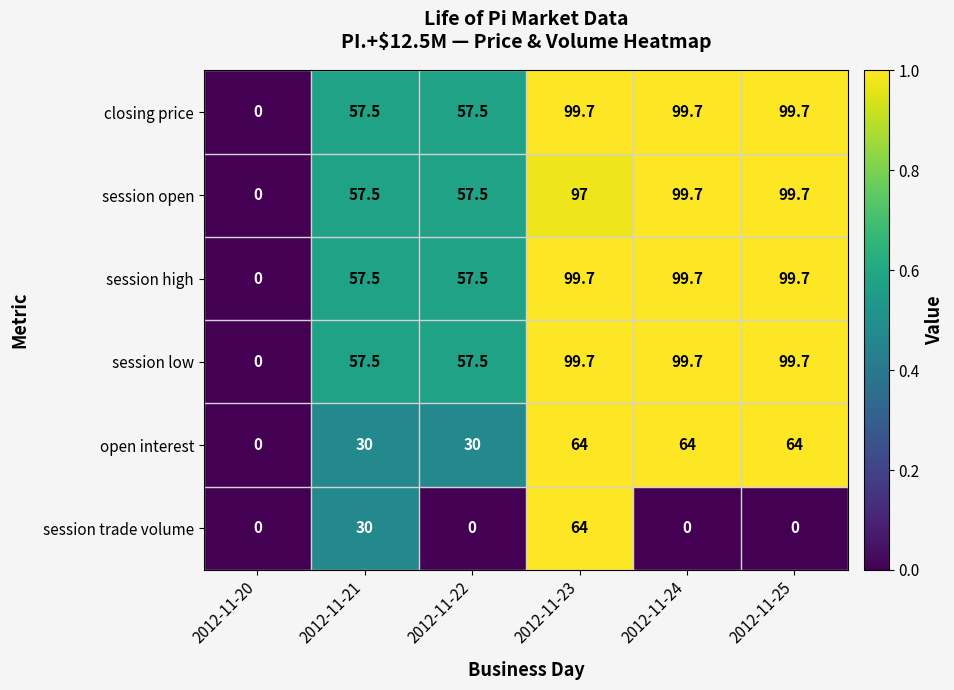

Is it true that session high equals 179.1 at 2012-11-25?

False